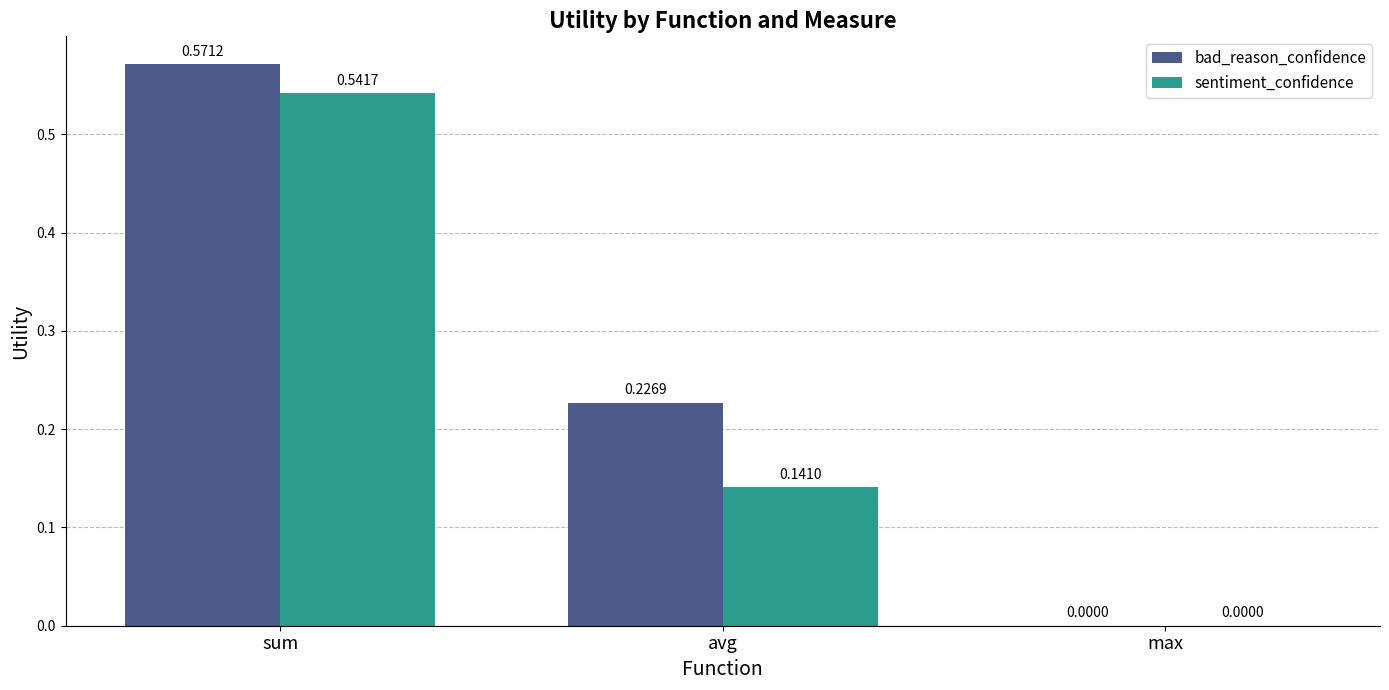

Where is bad_reason_confidence nearest to the value 0?

max